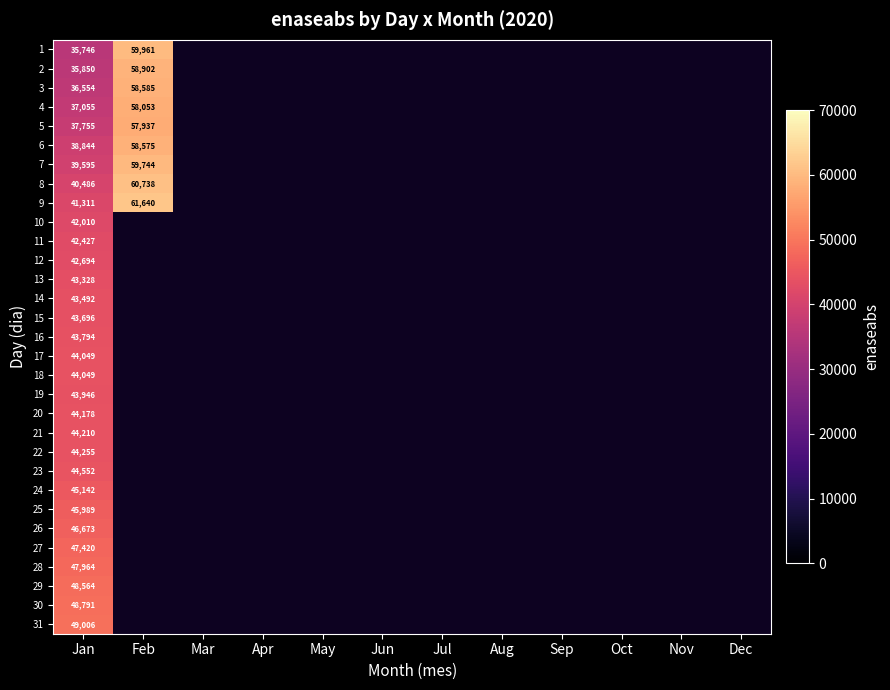

Is it true that 3 equals 83052 at Feb?

False